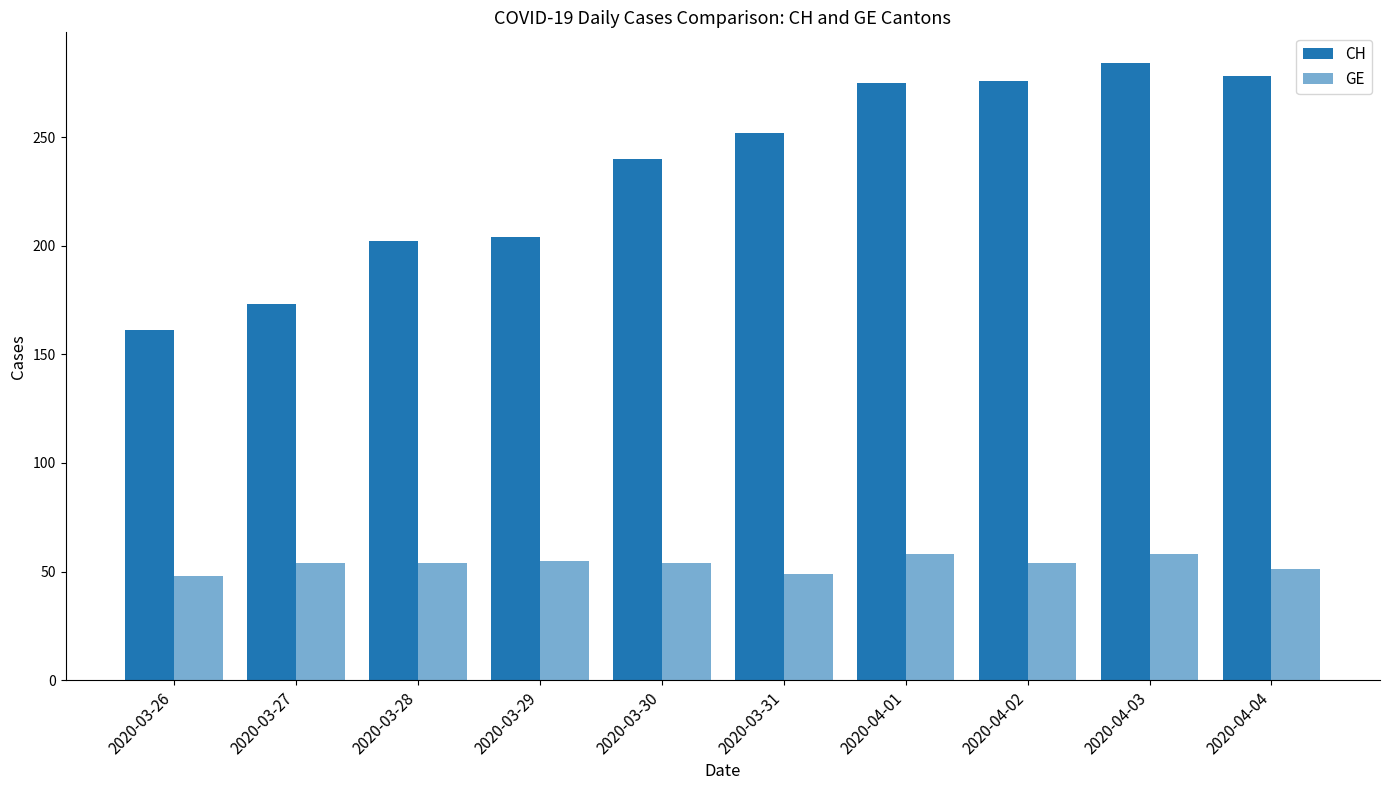

How many values in the GE series are below 54?

3